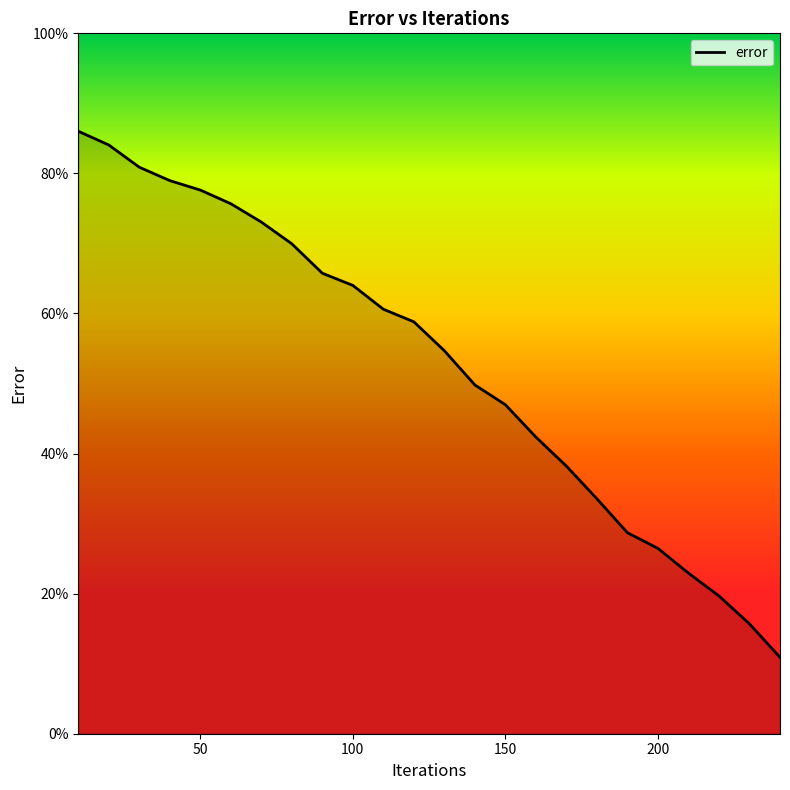

How many distinct data groups are displayed?

1